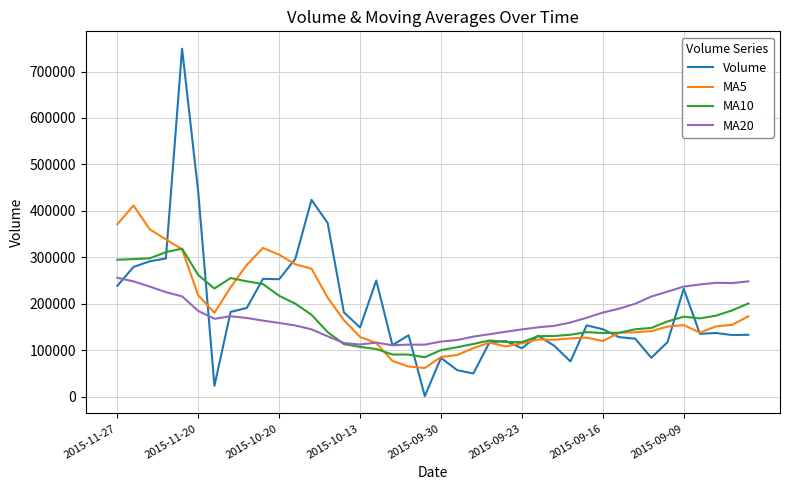

What is the maximum value shown in the chart?

749227.9